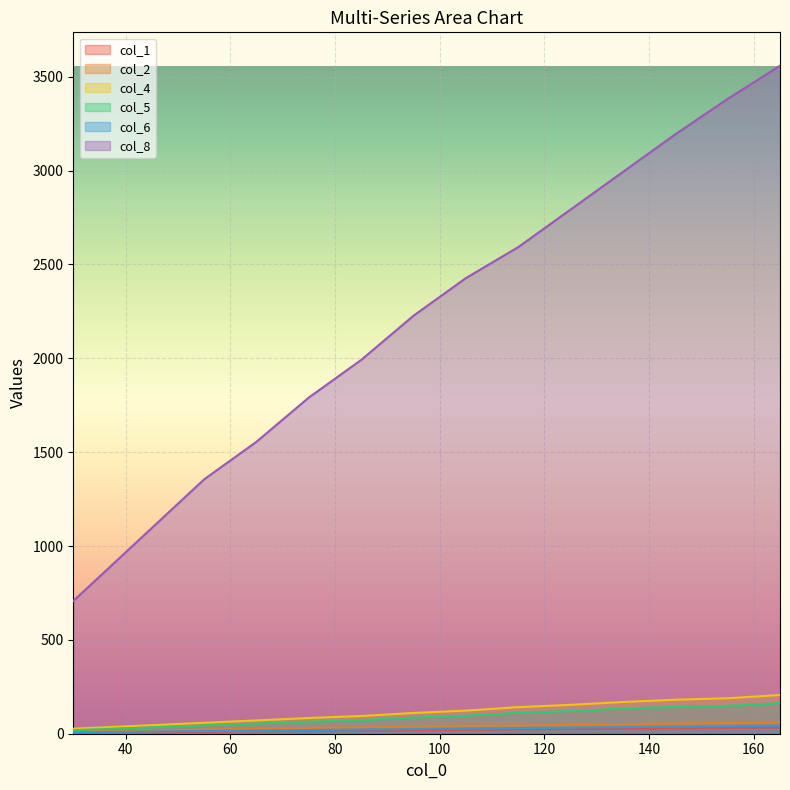

What is the value of the col_5 point at the 1st from the left?

19.0